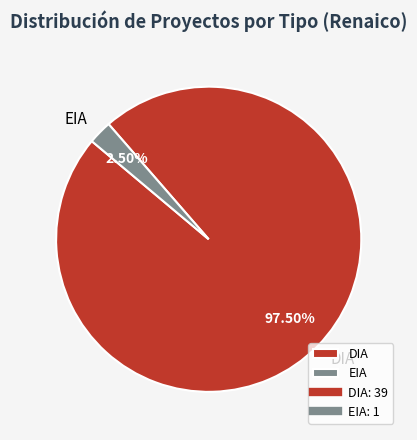

To the nearest percent, what is the average slice percentage?

50%